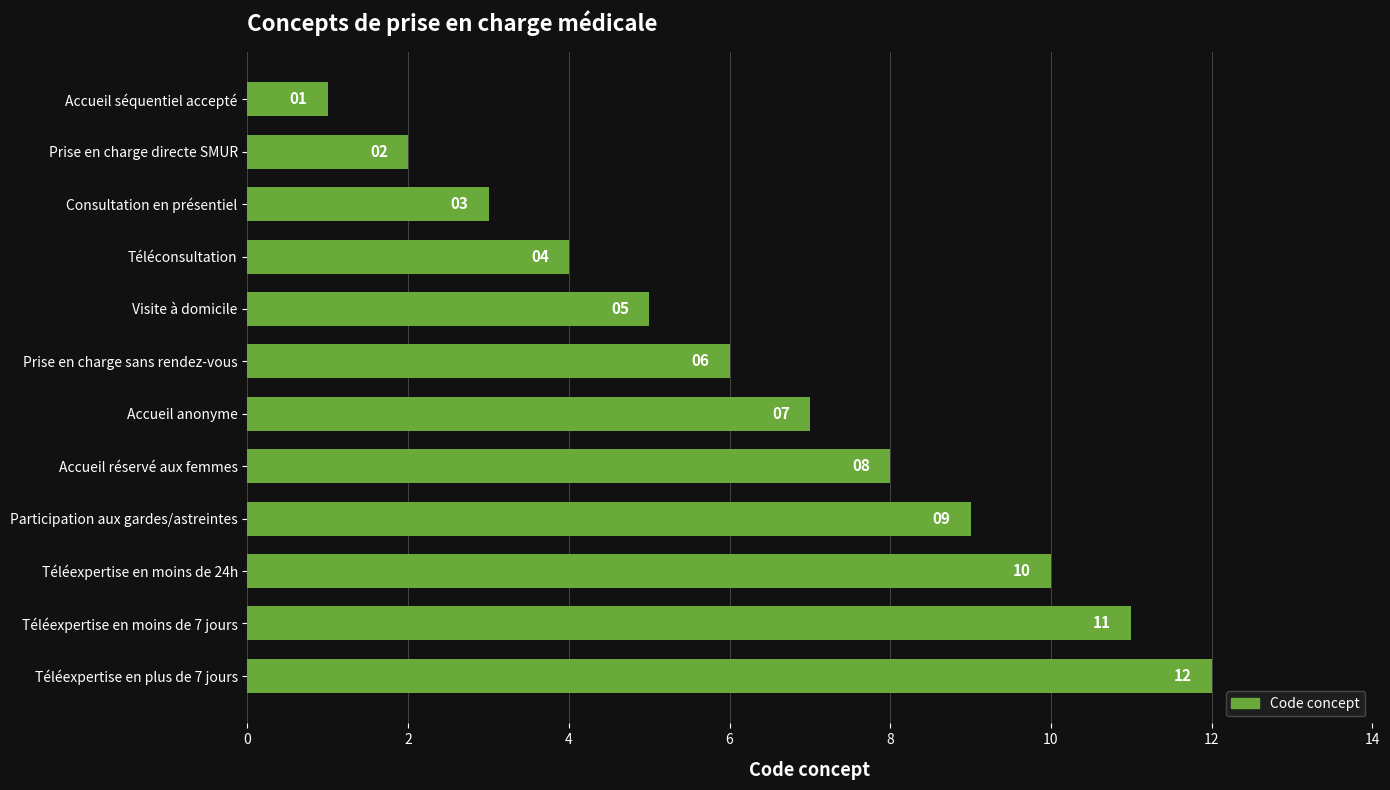

Rank the categories by value from lowest to highest.

Accueil séquentiel accepté, Prise en charge directe SMUR, Consultation en présentiel, Téléconsultation, Visite à domicile, Prise en charge sans rendez-vous, Accueil anonyme, Accueil réservé aux femmes, Participation aux gardes/astreintes, Téléexpertise en moins de 24h, Téléexpertise en moins de 7 jours, Téléexpertise en plus de 7 jours